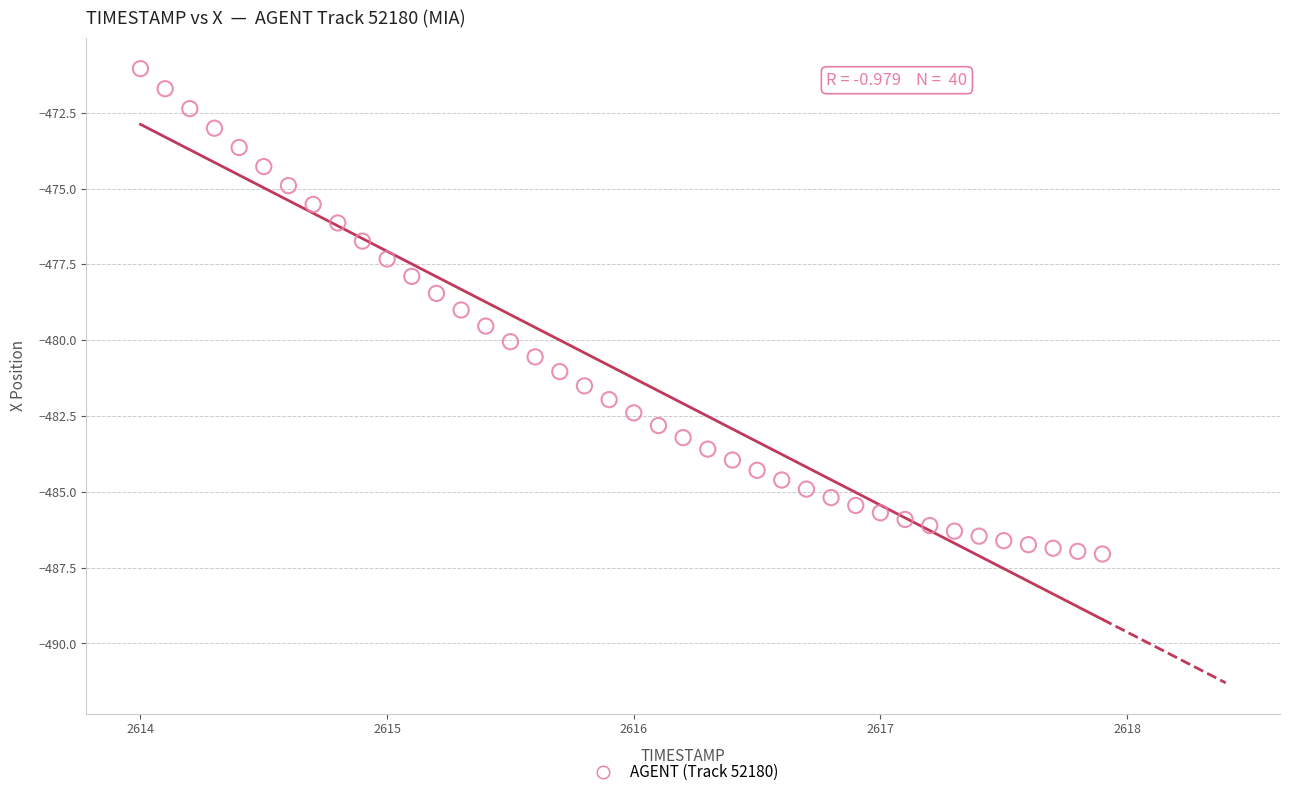

What is the range of Y values (max minus min)?

16.0